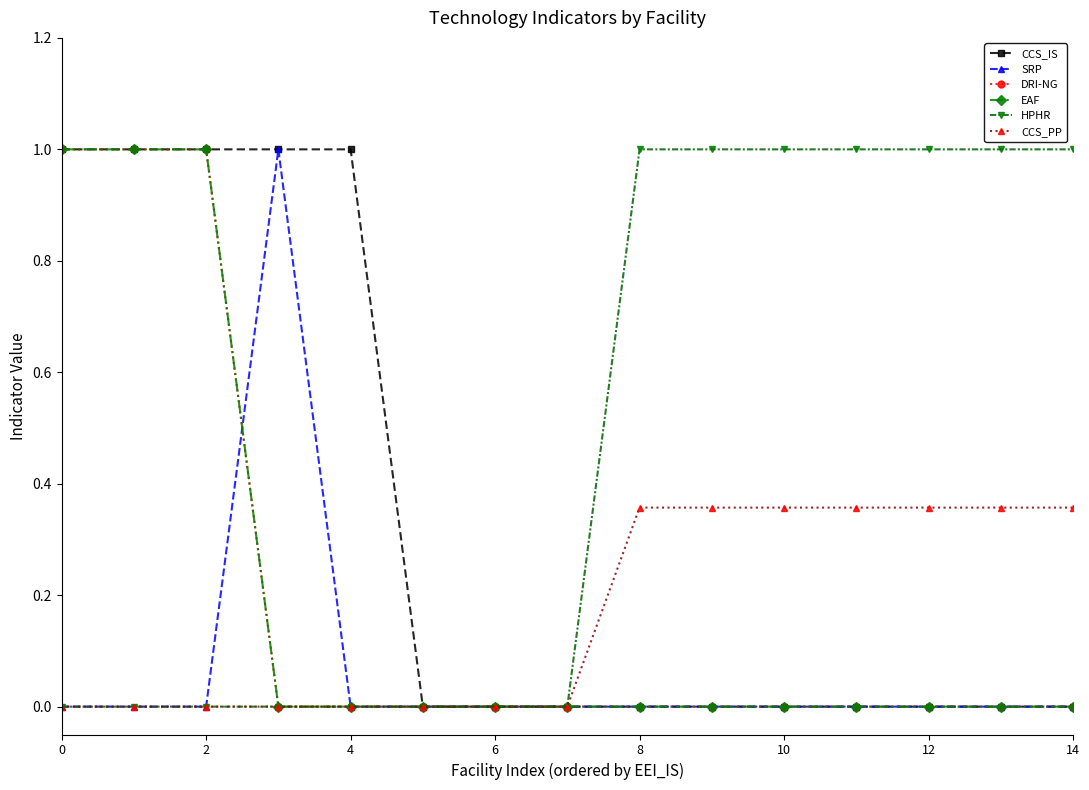

What is the highest value of the DRI-NG series?

1.0